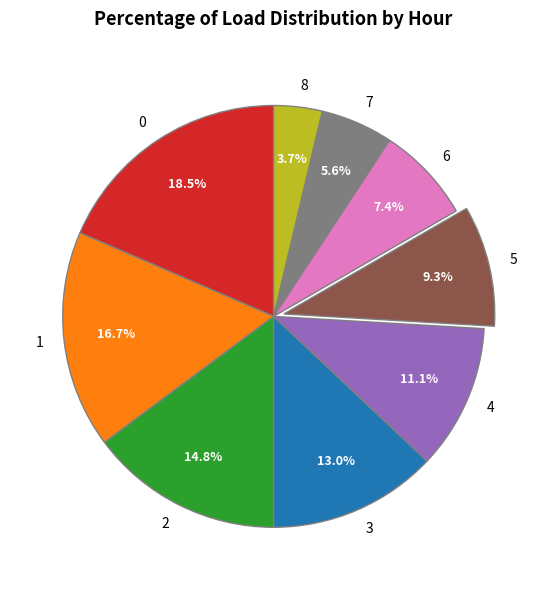

Between 7 and 4, which is larger?

4